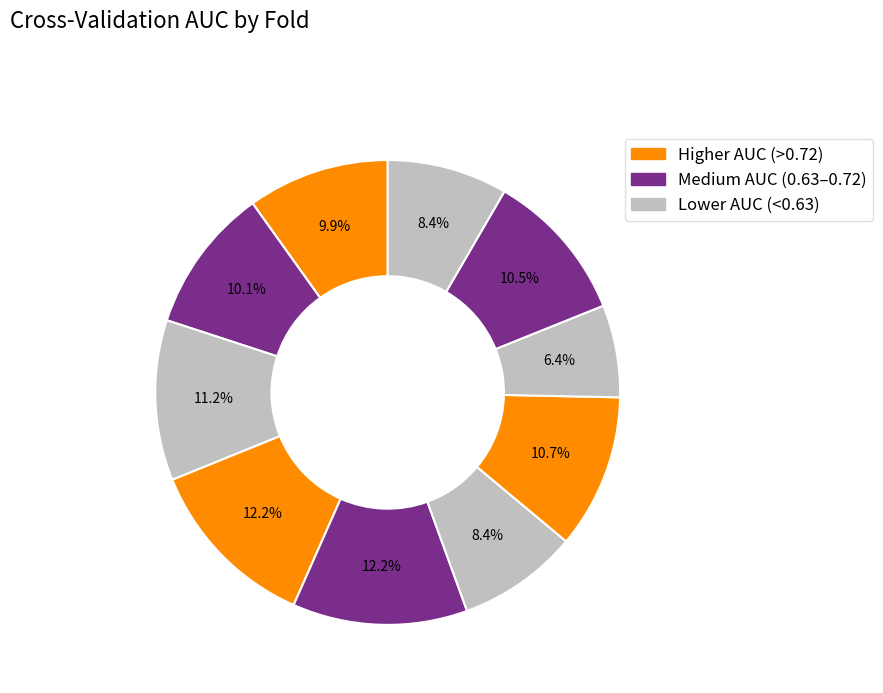

How many slices are in this pie chart?

10